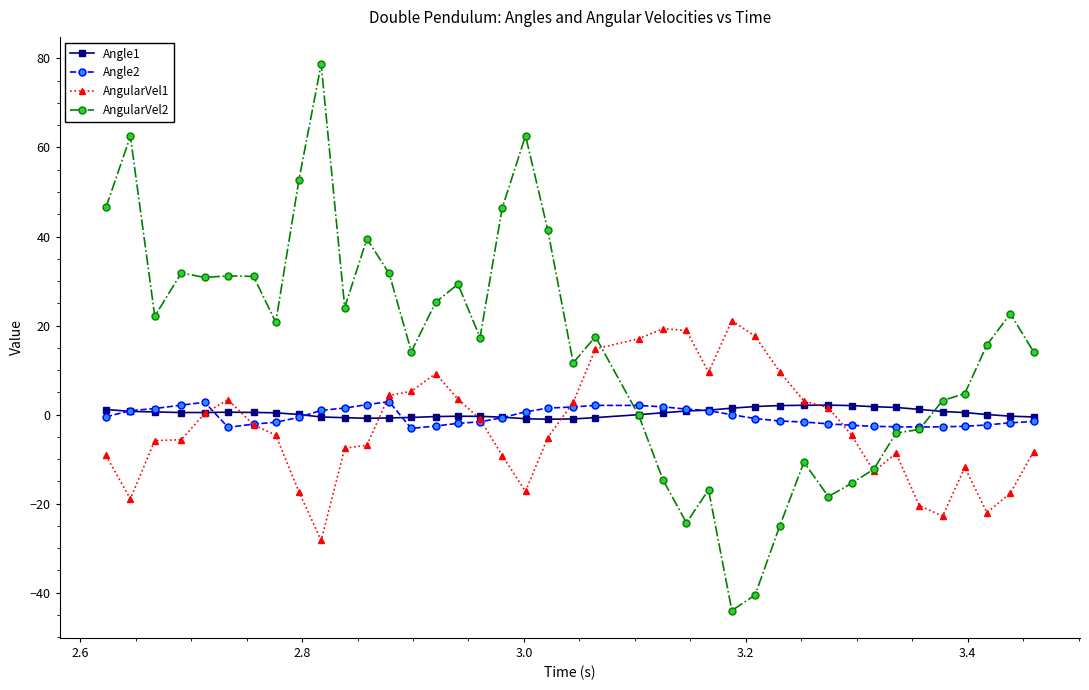

What is the value of the AngularVel2 point at the 17th from the left?

17.3